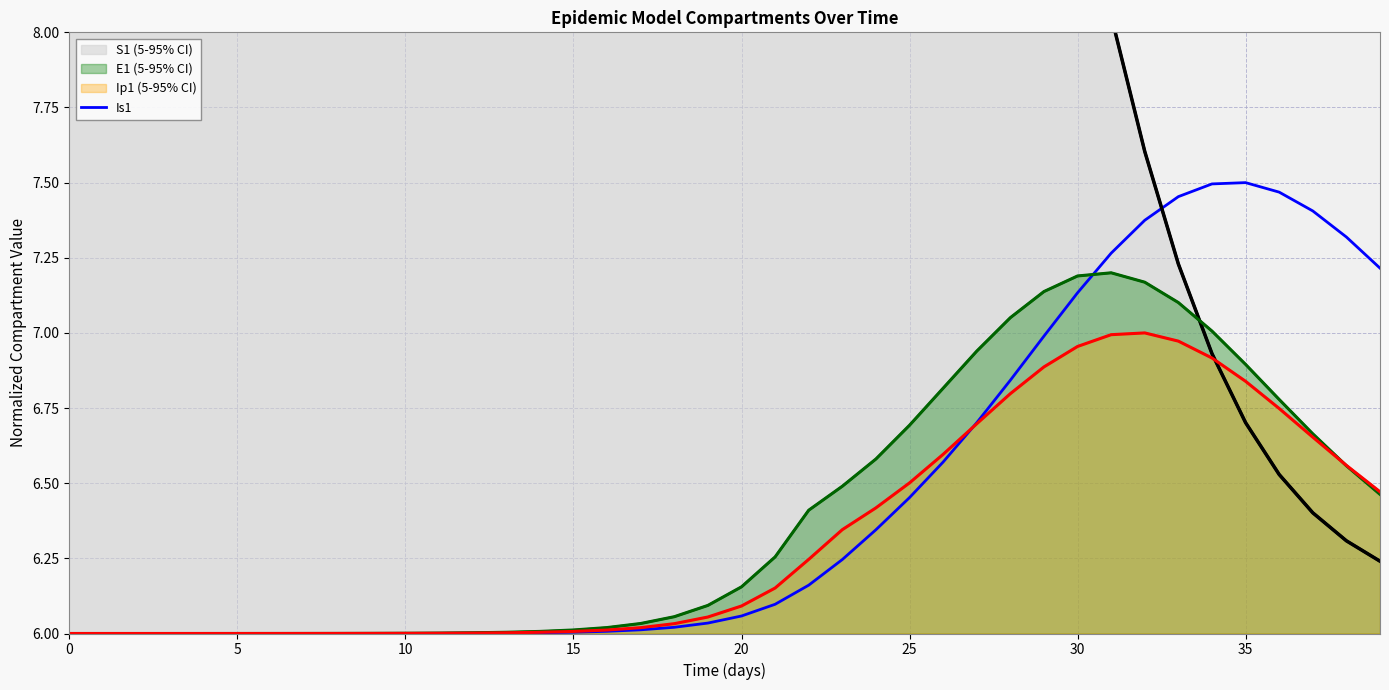

What is the label of the 40th point from the left?

39